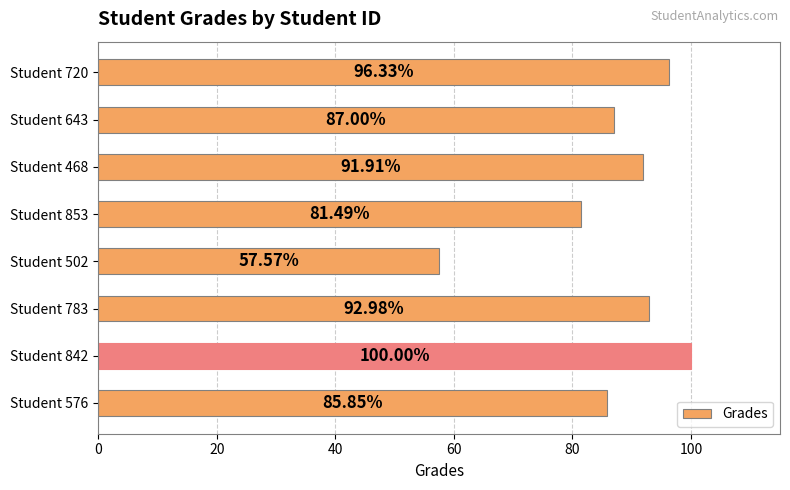

List the labels in order of value, smallest first.

Student 502, Student 853, Student 576, Student 643, Student 468, Student 783, Student 720, Student 842